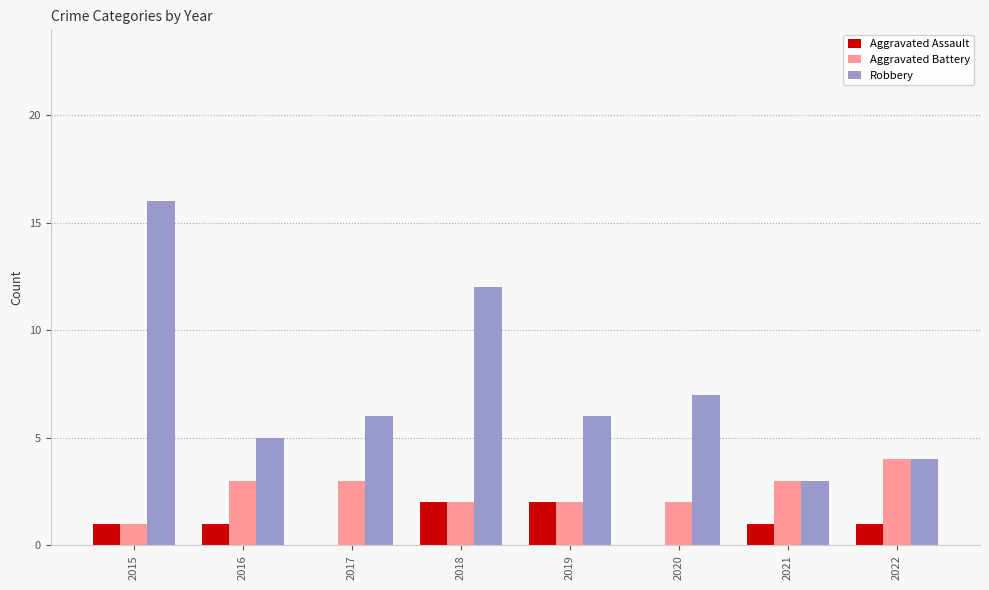

Which series changed the most between 2020 and 2021?

Robbery